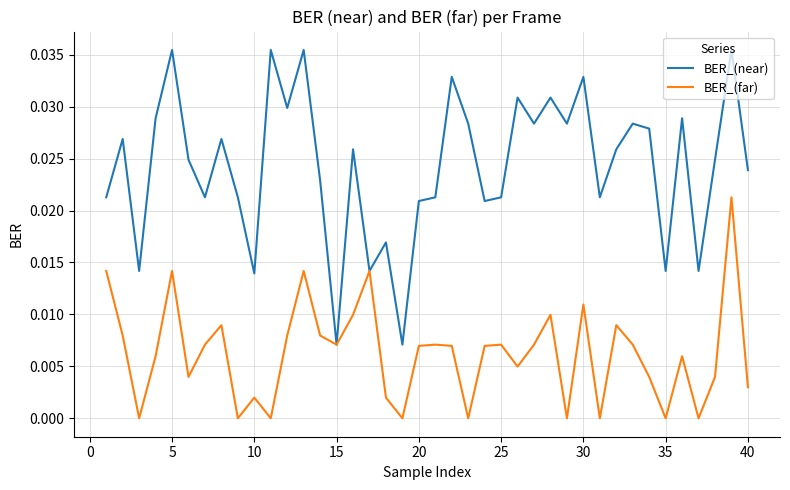

List the series in order of their peak value, highest first.

BER_(near), BER_(far)